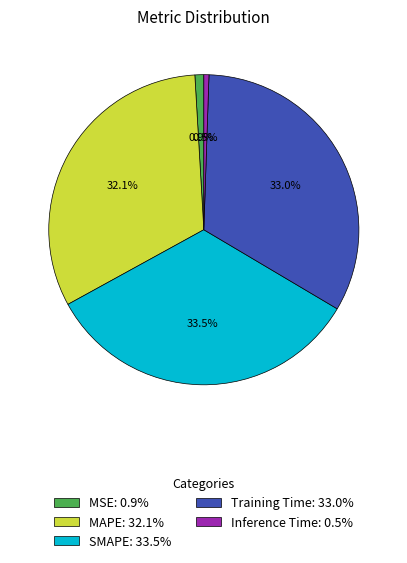

Which has a higher value, Training Time: 33.0% or Inference Time: 0.5%?

Training Time: 33.0%